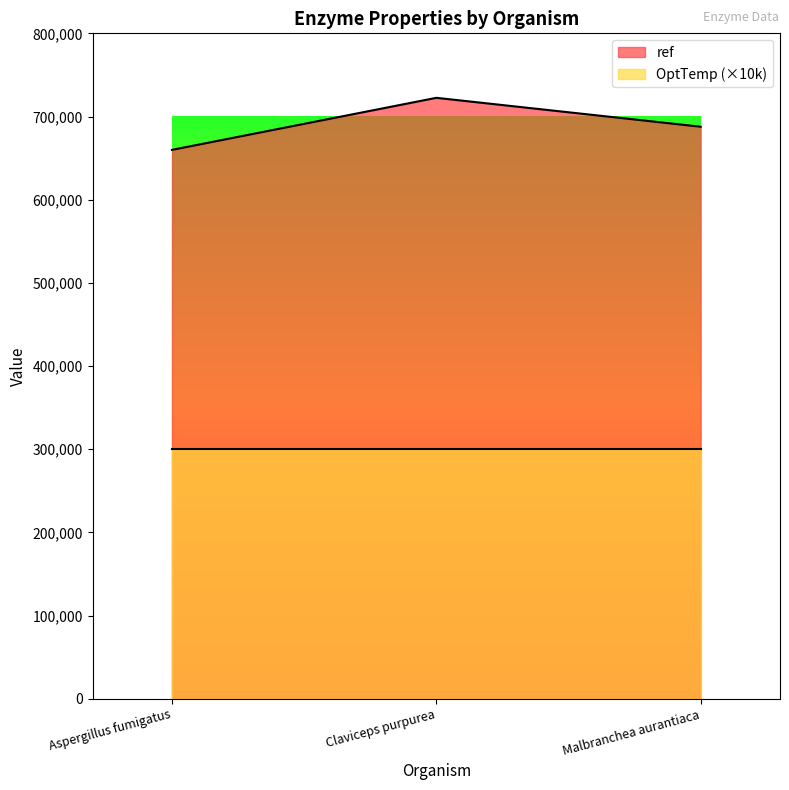

What is the label of the 3rd point from the left?

Malbranchea aurantiaca